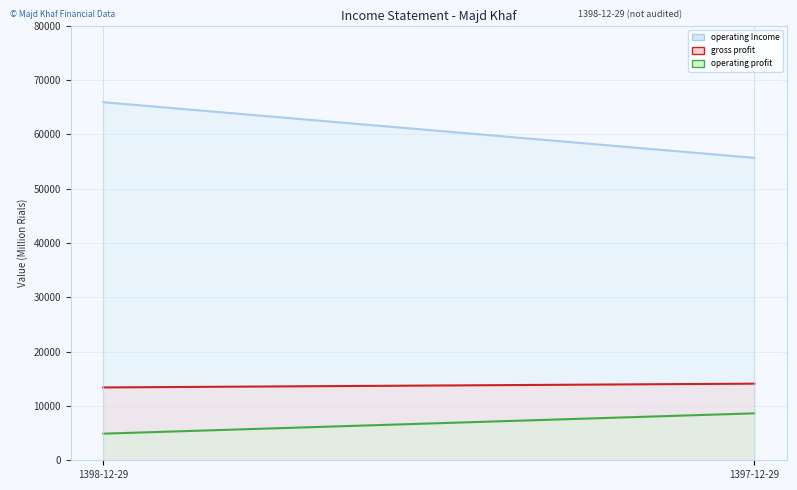

At 1397-12-29, list the series in order from largest to smallest.

operating_Income, gross_profit, operating_profit